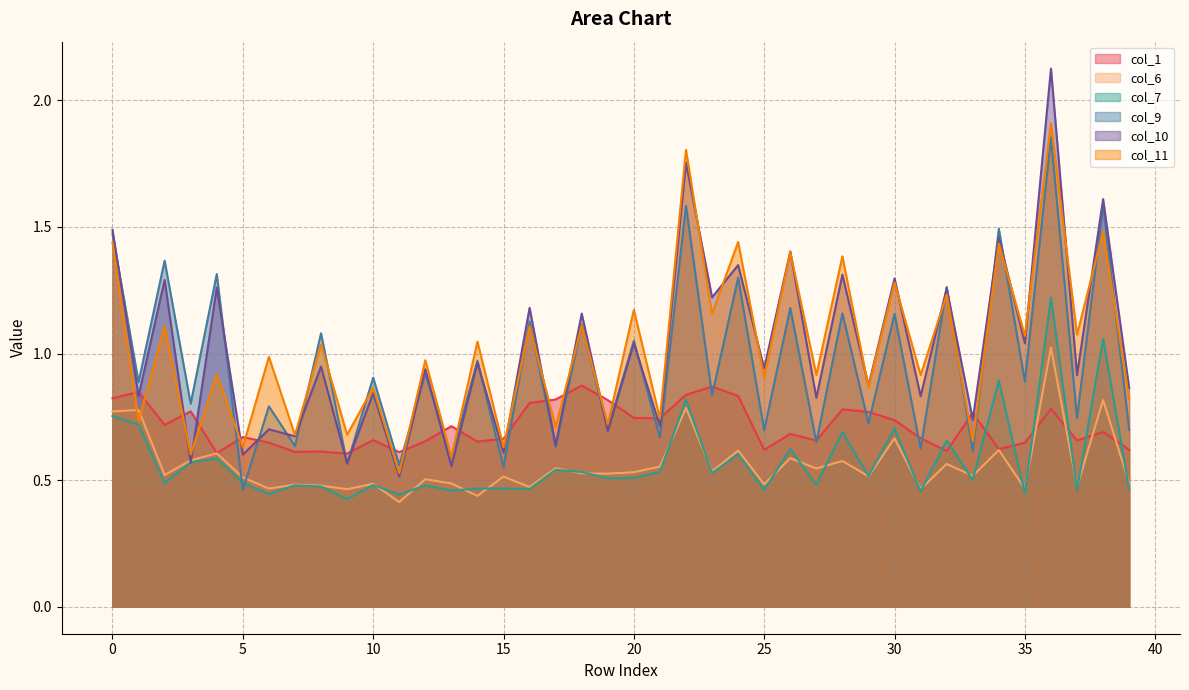

Between 18 and 5, which is larger?

18